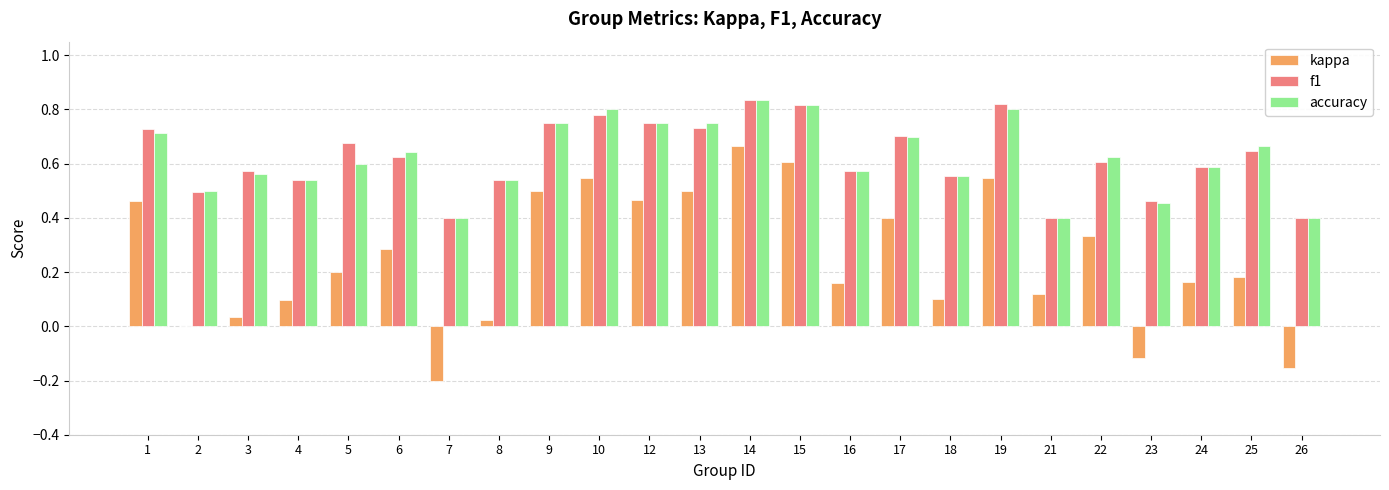

What is the sum of the accuracy values at 1 and 22?

1.3